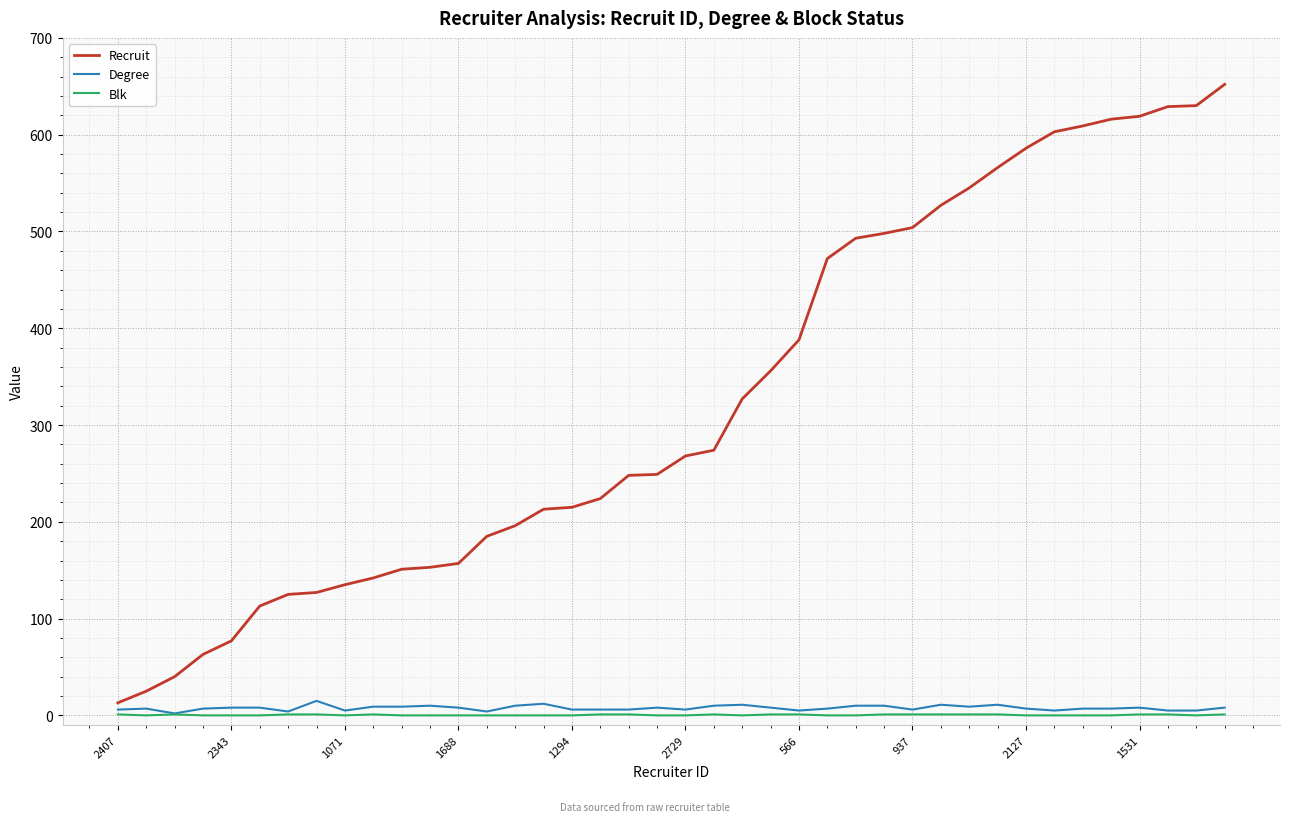

Which series has the largest total across all categories?

Recruit